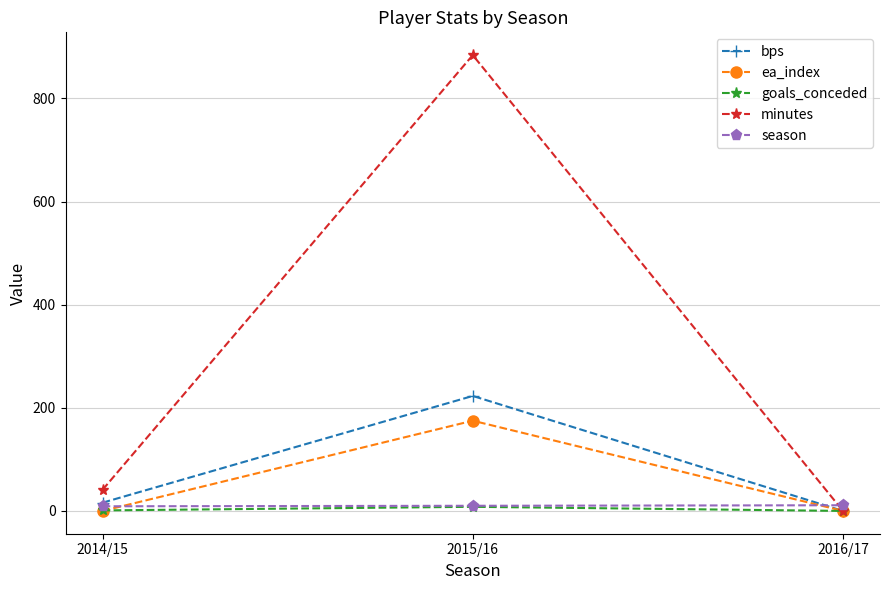

Which label corresponds to the largest value in the chart?

2015/16